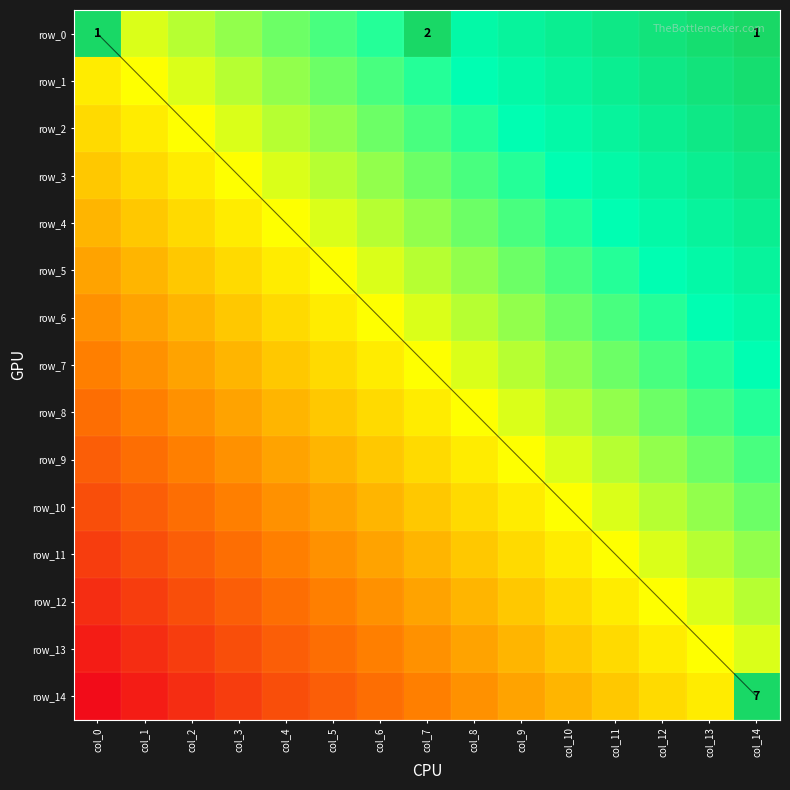

How many row_8 values are between 0 and 1?

15